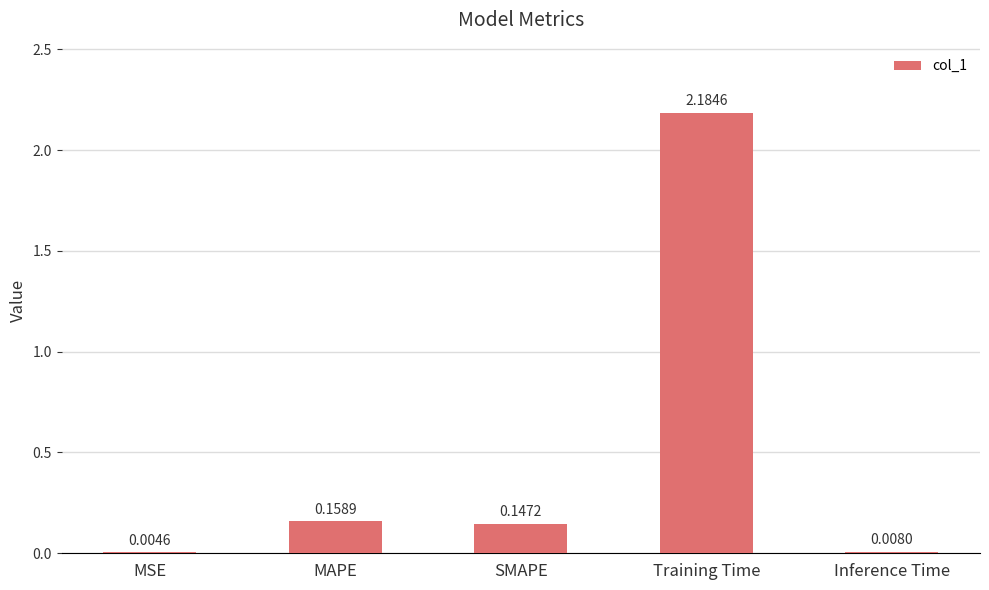

Which has a higher value, SMAPE or Training Time?

Training Time